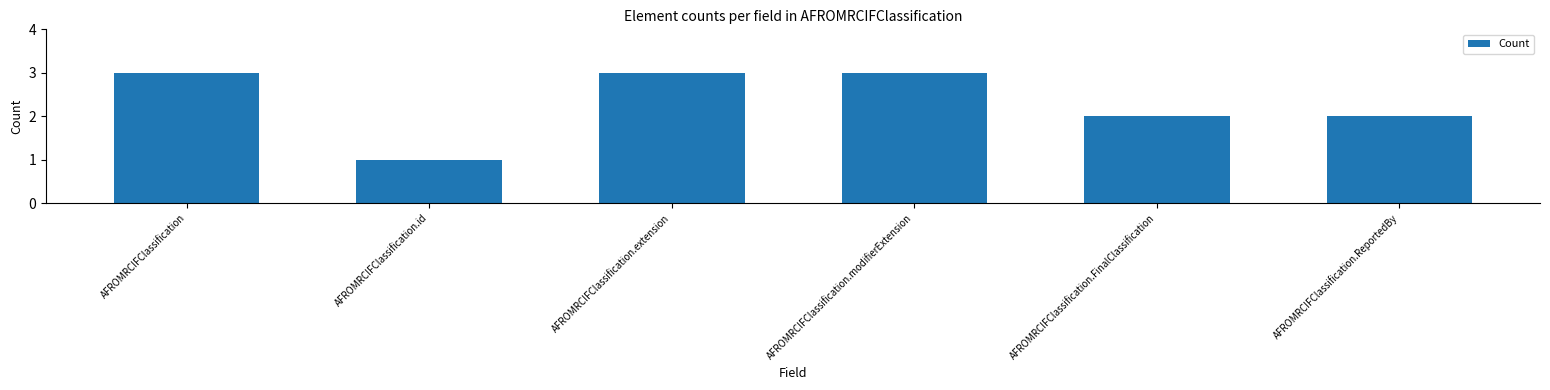

What is the sum of the values at AFROMRCIFClassification.ReportedBy and AFROMRCIFClassification.FinalClassification?

4